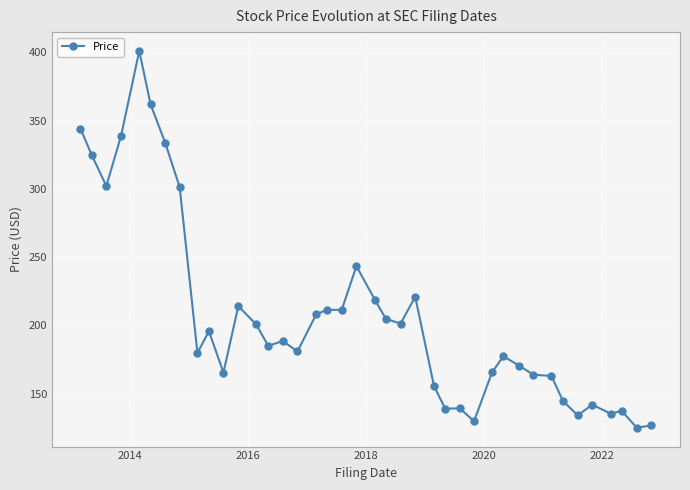

What is the value of the 27th point from the left?

139.2